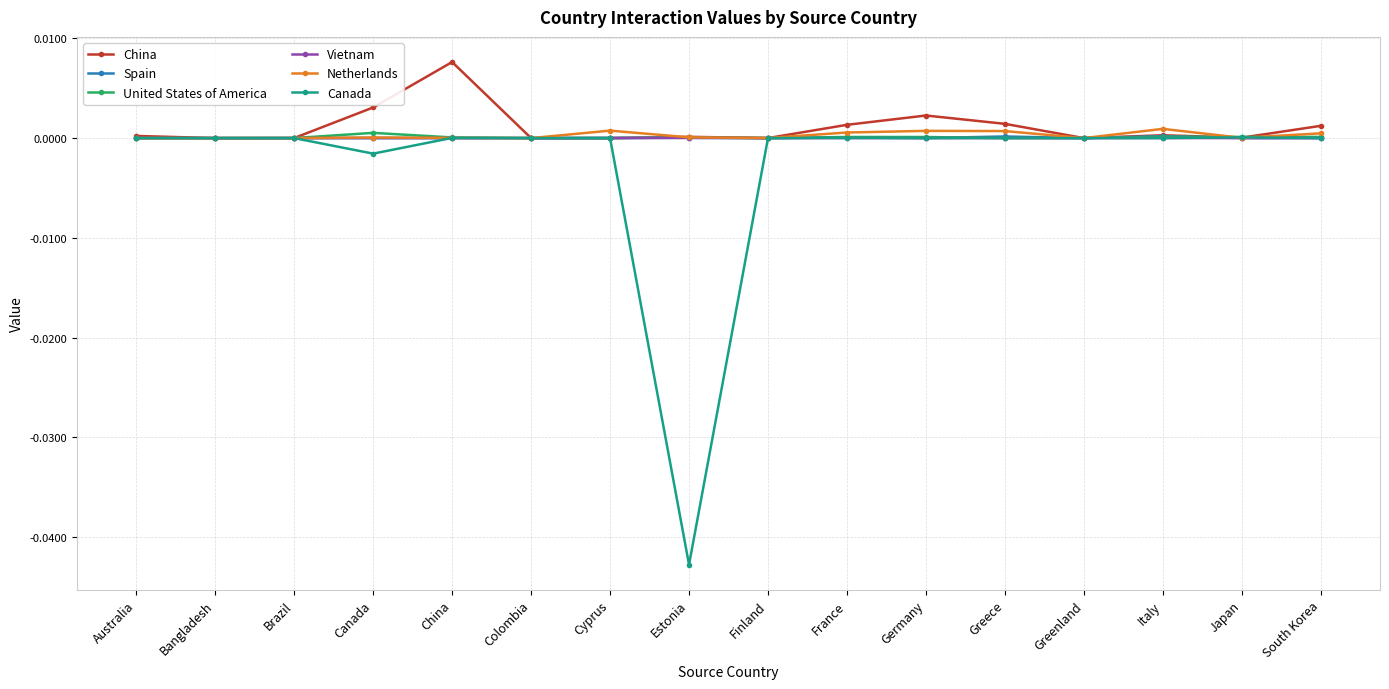

Is it true that Vietnam equals 0.0 at Estonia?

True